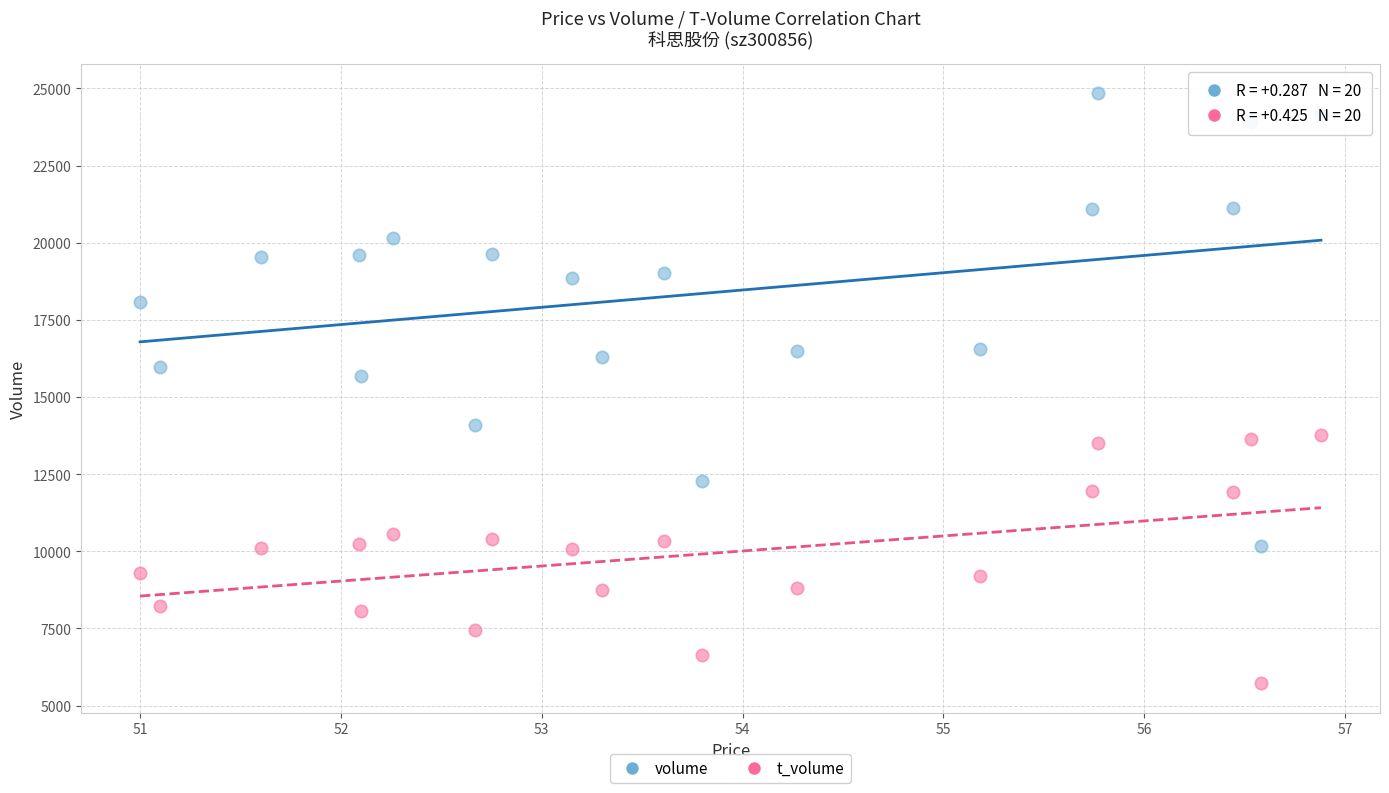

Which series contains the lowest Y value?

t_volume